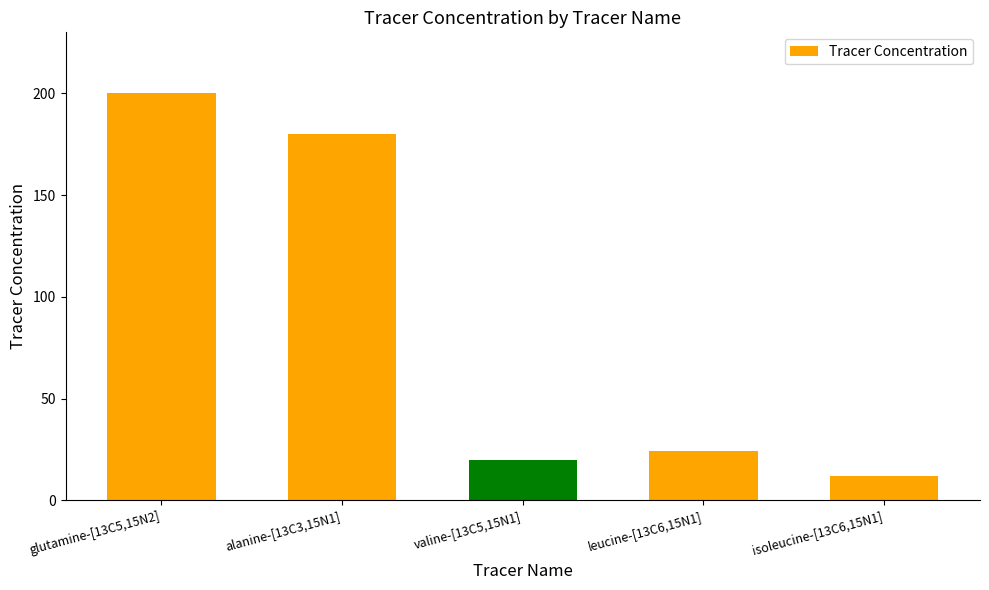

What is the smallest value displayed?

12